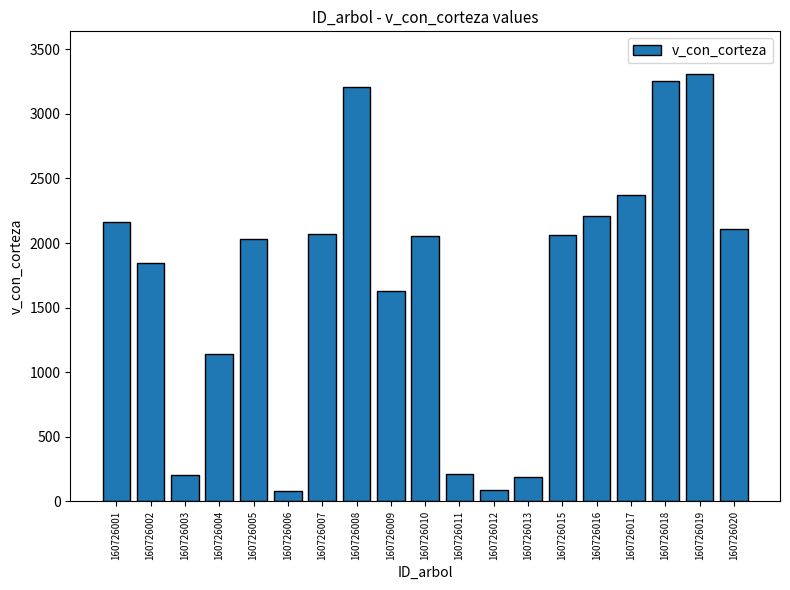

What is the difference between the maximum and minimum values?

3223.7